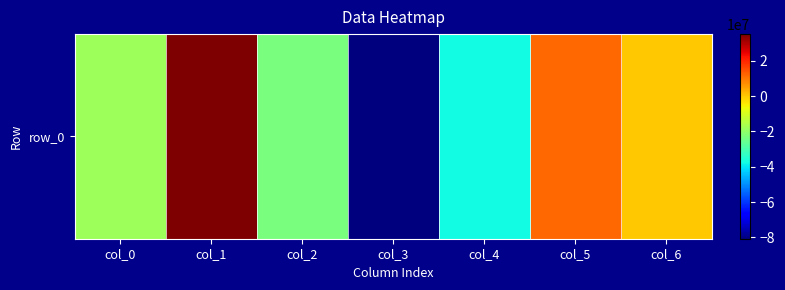

Rank the categories by value from highest to lowest.

col_1, col_5, col_6, col_0, col_2, col_4, col_3